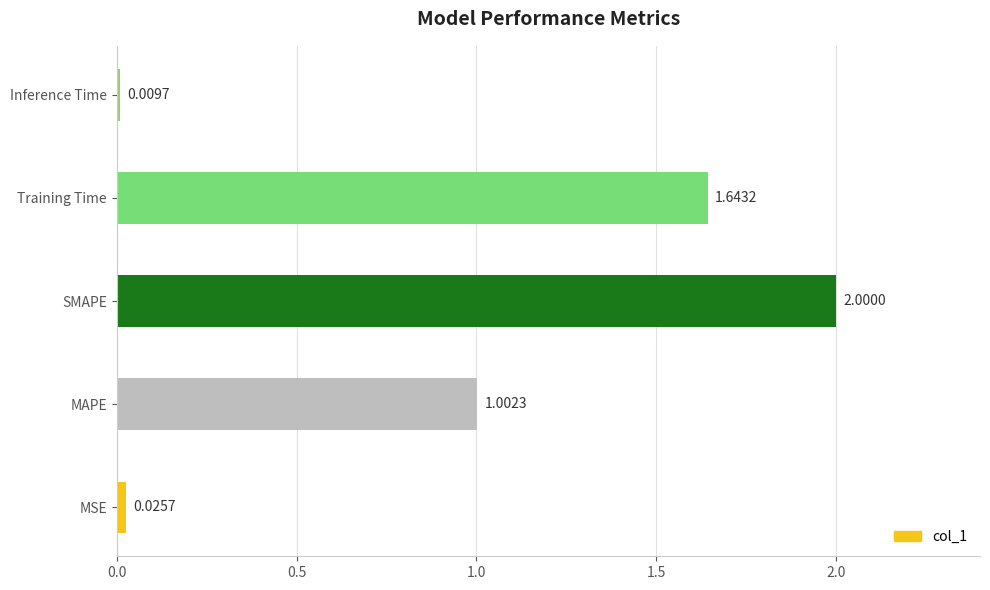

What is the average value?

0.9